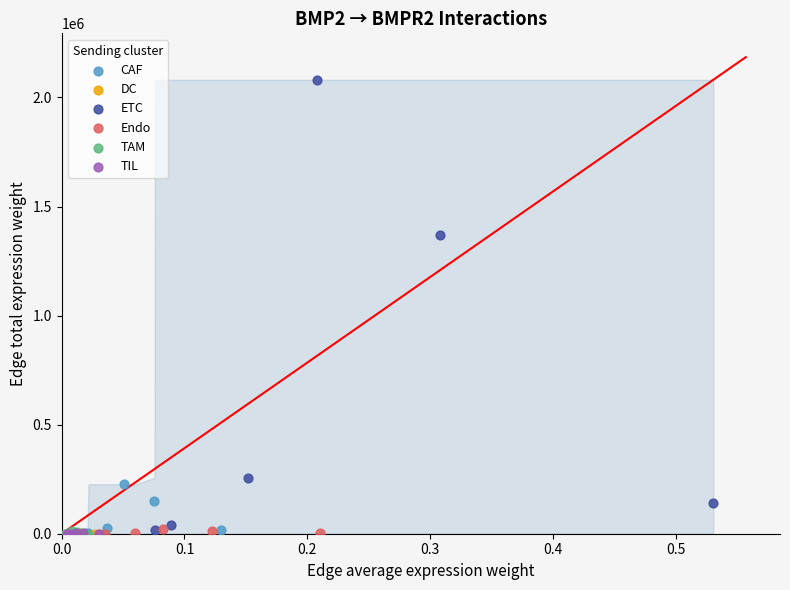

Which series has the largest Y range (max minus min)?

ETC